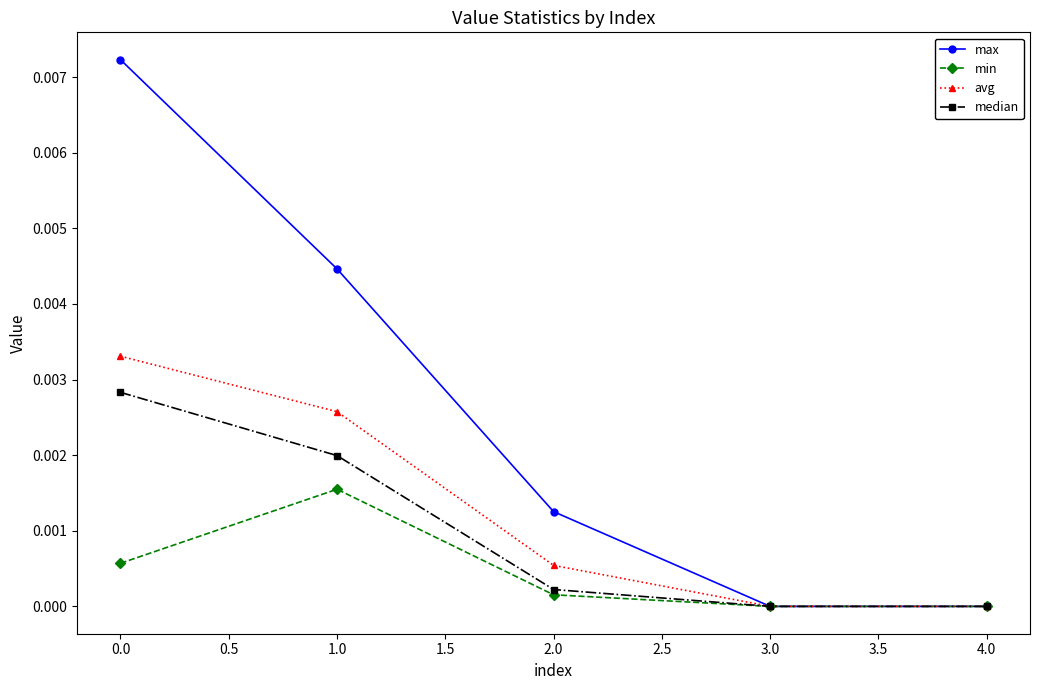

Which series has the largest total across all categories?

max